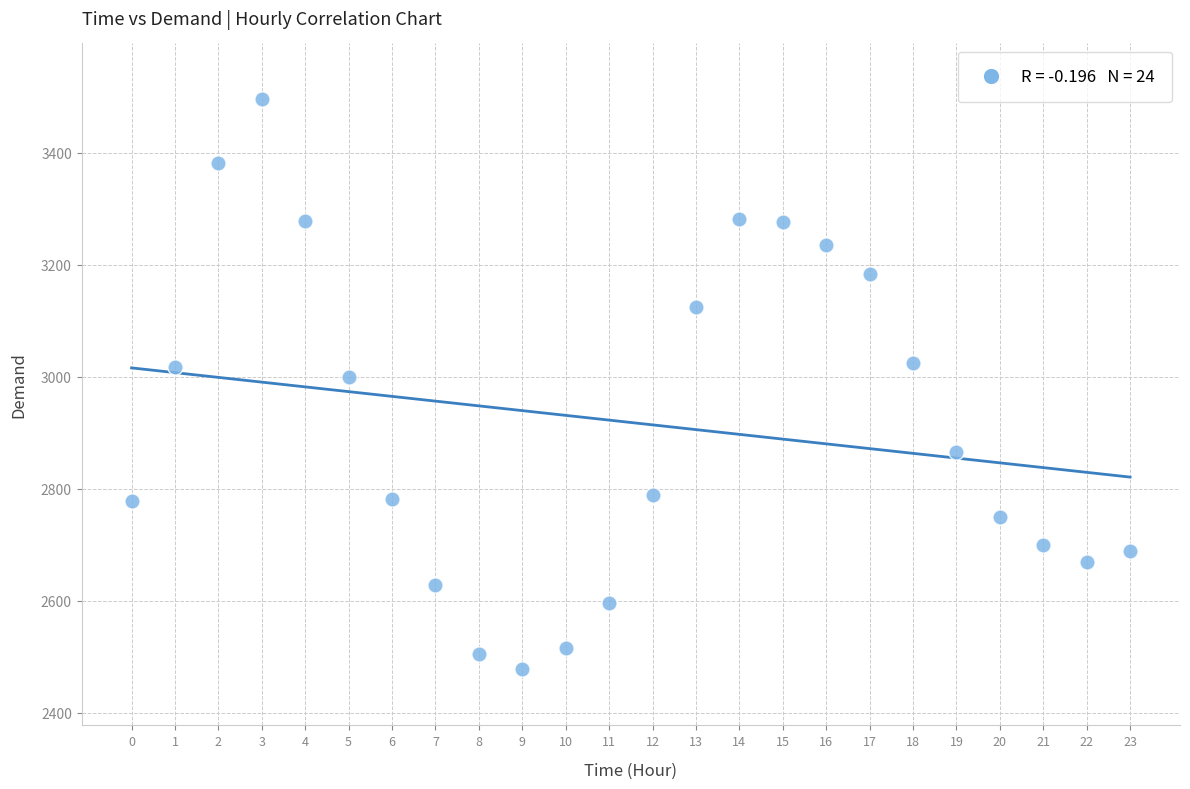

What Y value in the scatter plot is closest to 2986?

3000